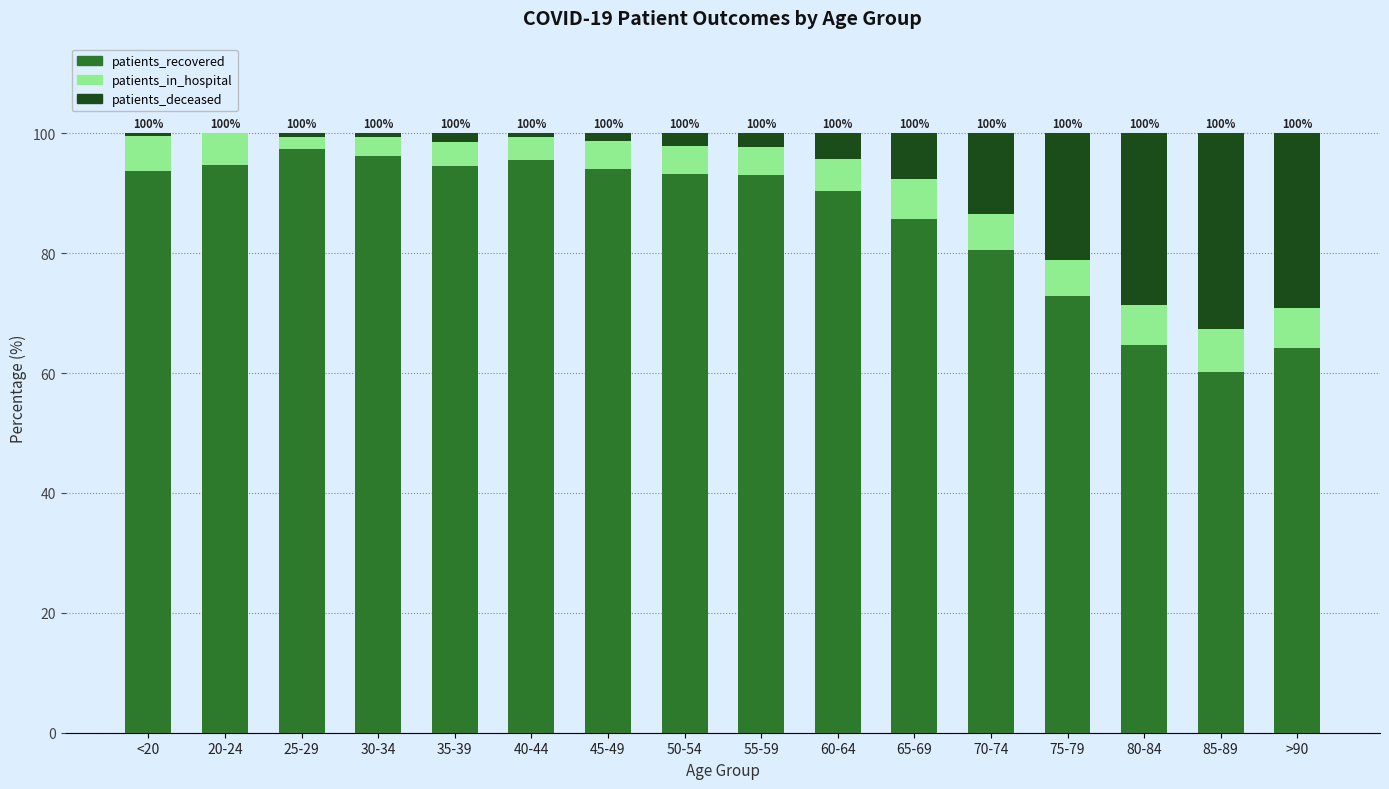

How many categories are shown in the chart?

16